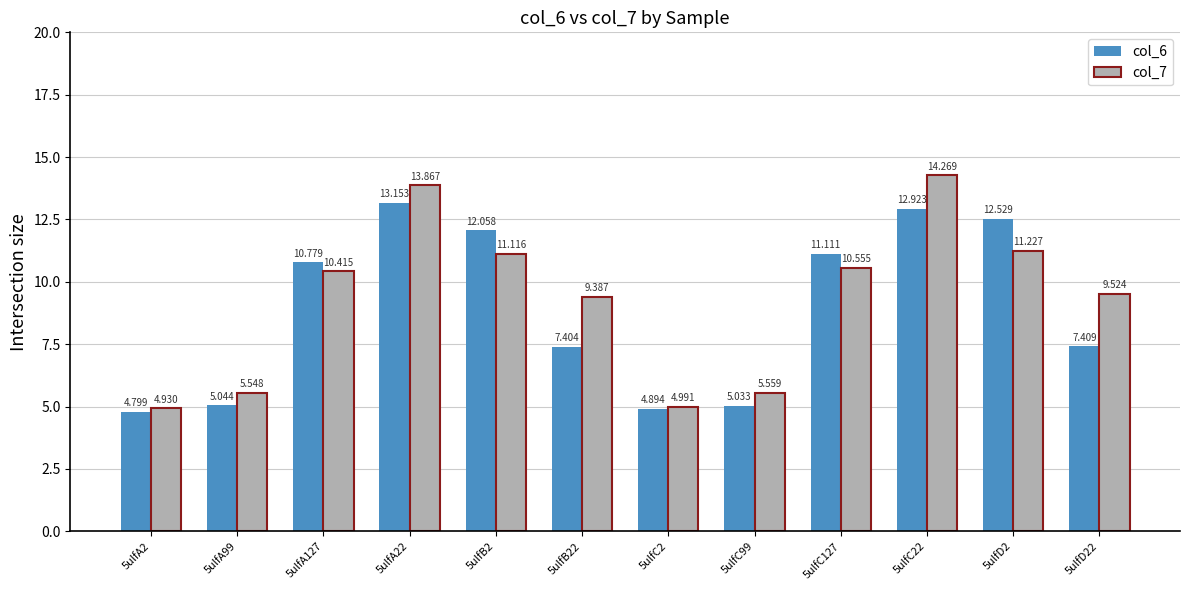

What is the total value across all series at 5ulfC22?

27.2